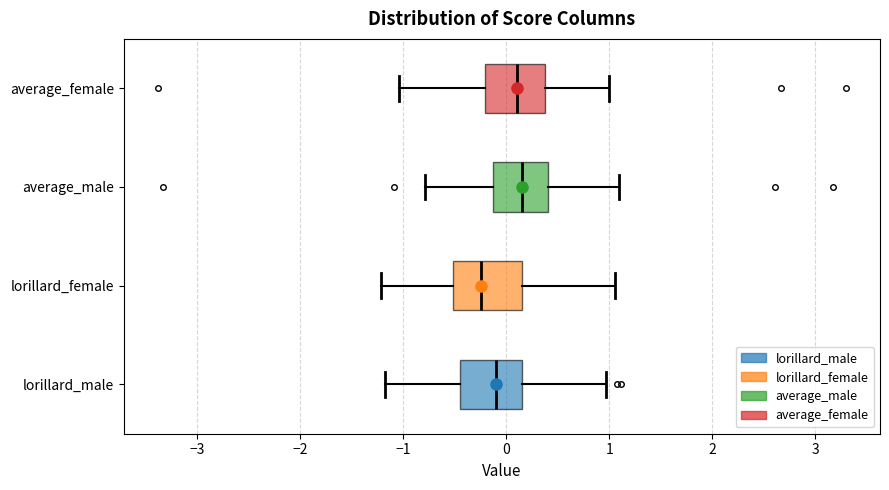

Which box has the furthest to the left median line?

lorillard_female